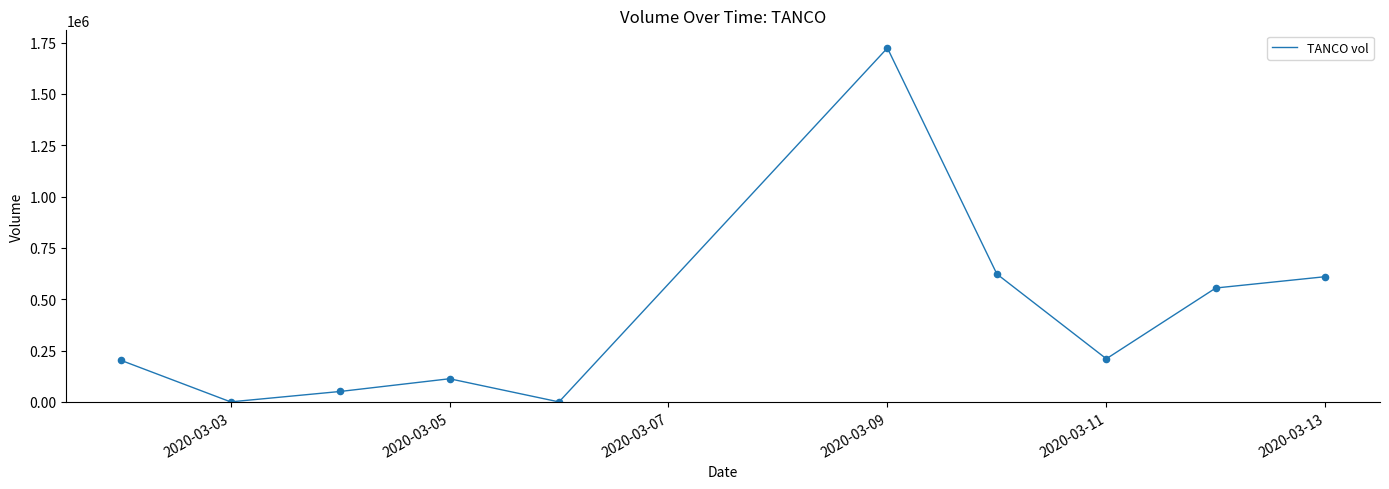

What is the greatest value displayed?

1723800